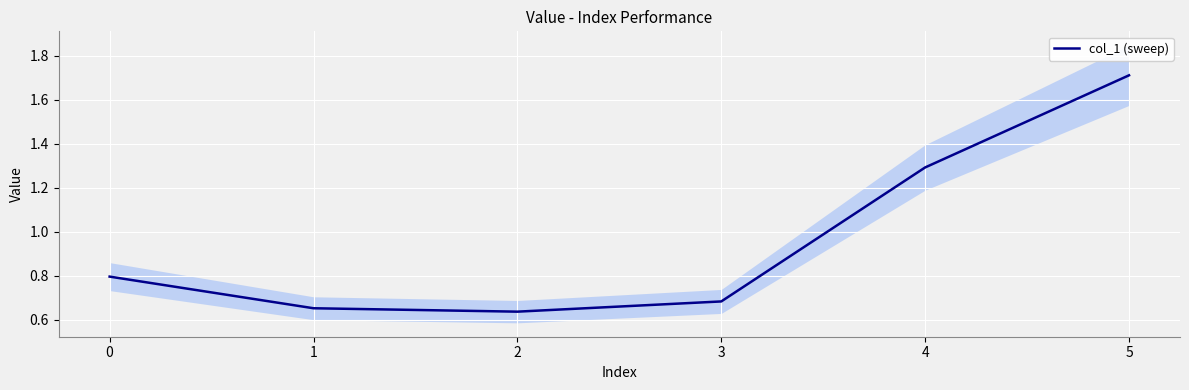

True or false: col_1 (sweep) has a value of 1.8 at 4.

False